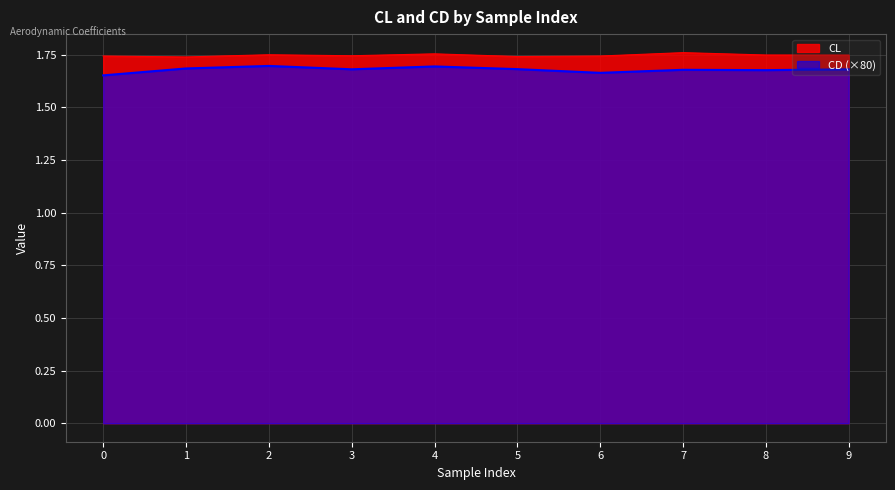

Which category has the lowest value in the CL series?

1